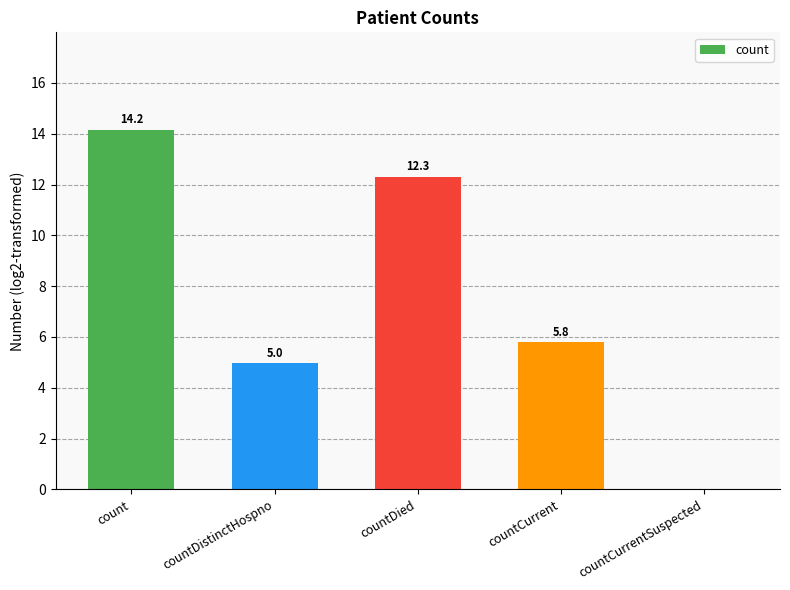

What is the difference between the values at countDied and countDistinctHospno?

7.4